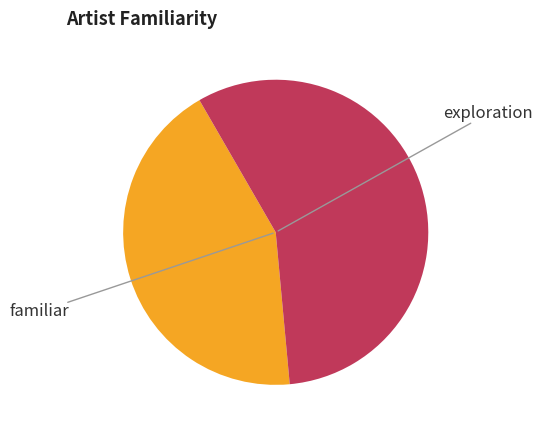

Is there any slice that represents more than half of the pie?

Yes